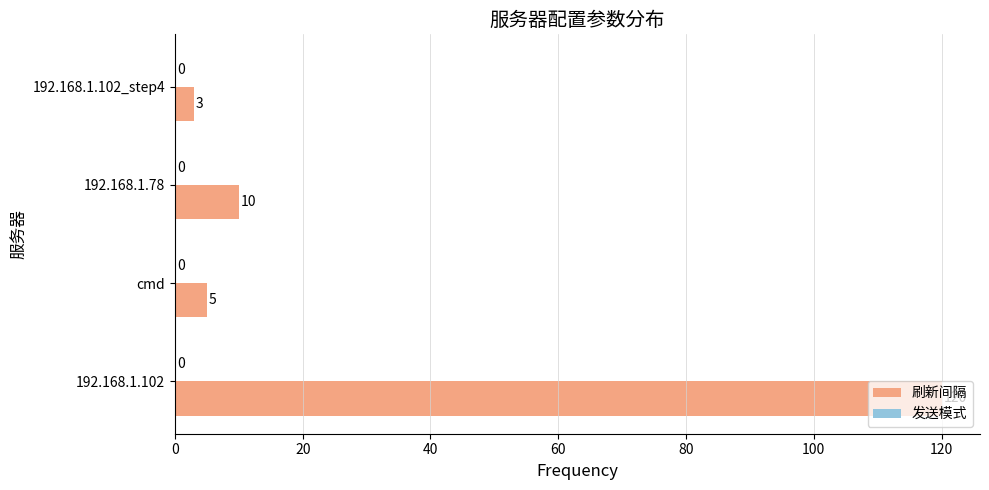

What is the ratio of the value at 192.168.1.102 to the value at cmd?

24.0